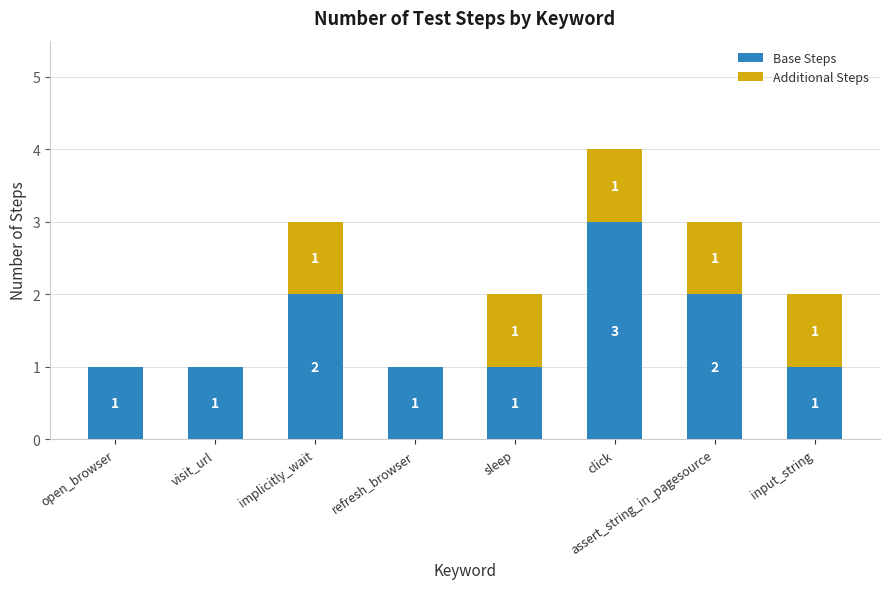

At which category is the sum across all series the highest?

click